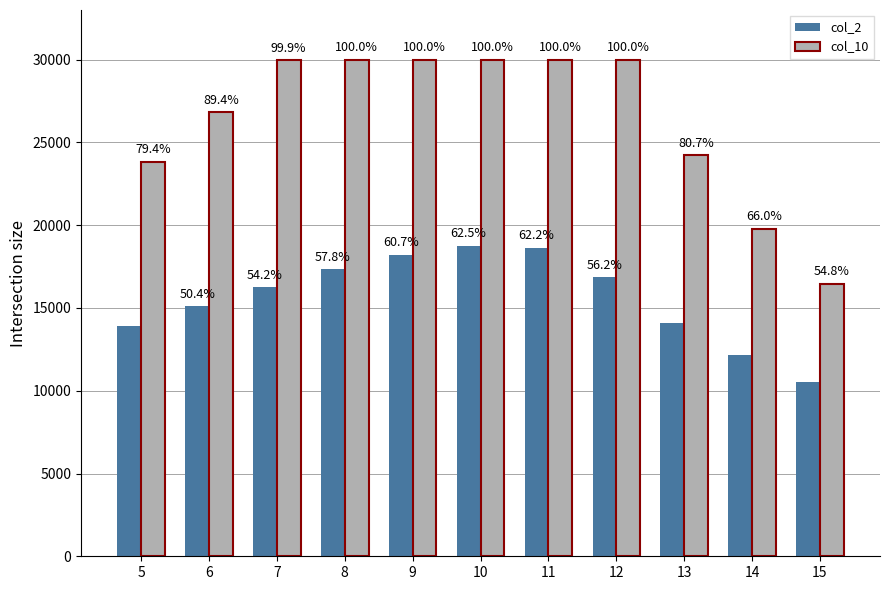

What is the sum of all col_2 values?

171858.9